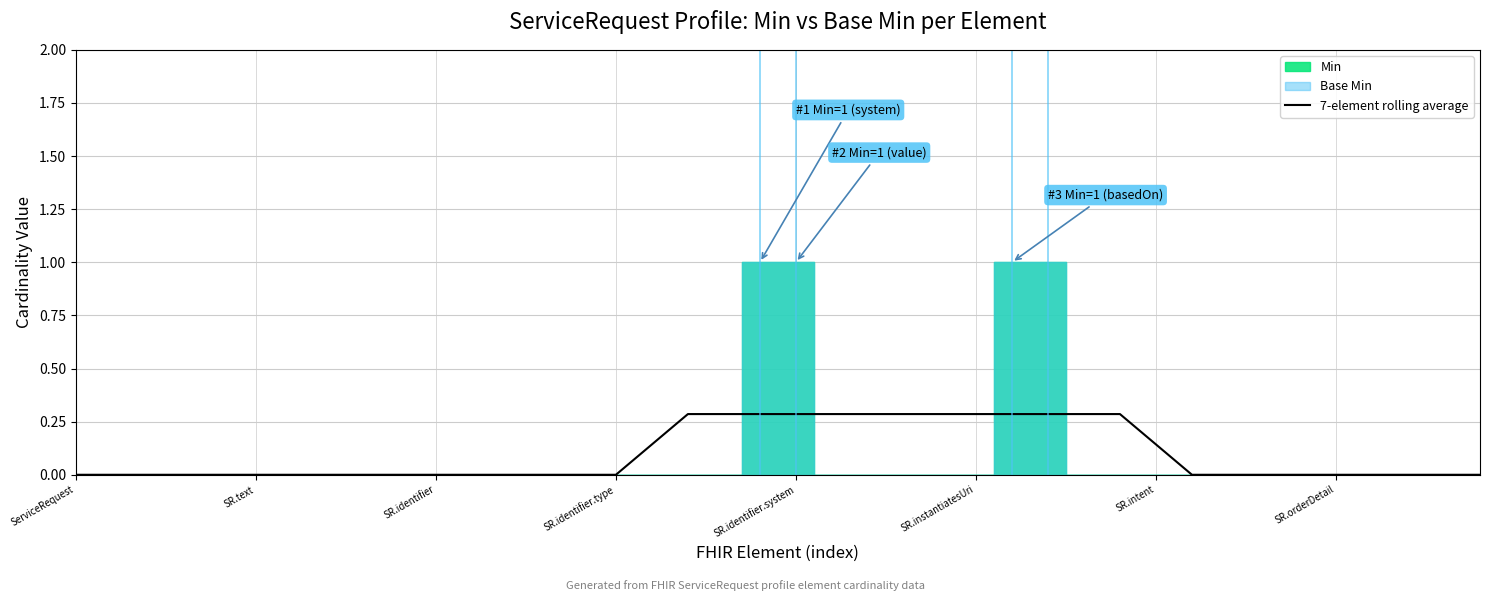

True or false: the data has more than 1 interior local peaks.

False